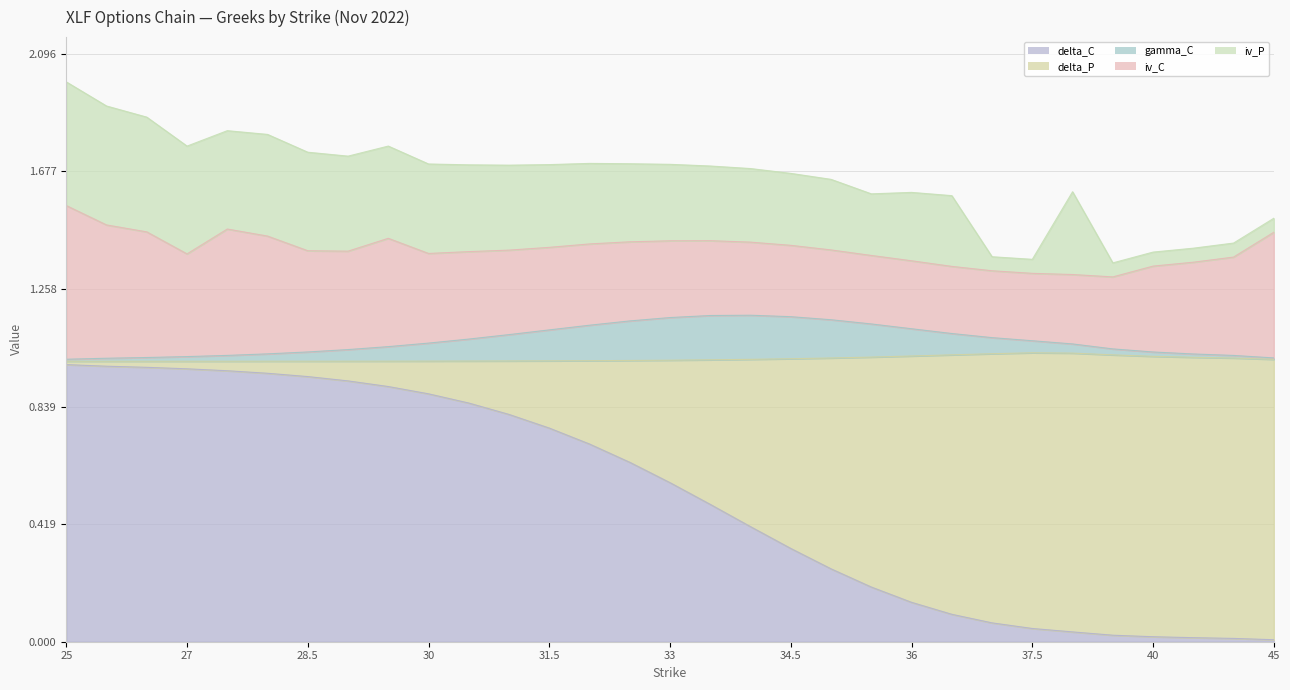

What is the value of the iv_P point at the 21st from the left?

0.2